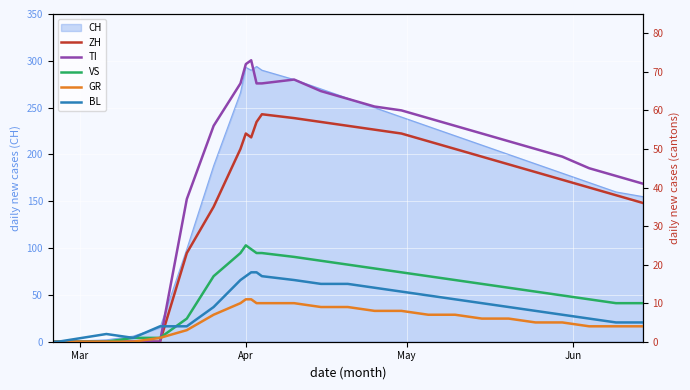

How many times do TI and GR cross each other?

1